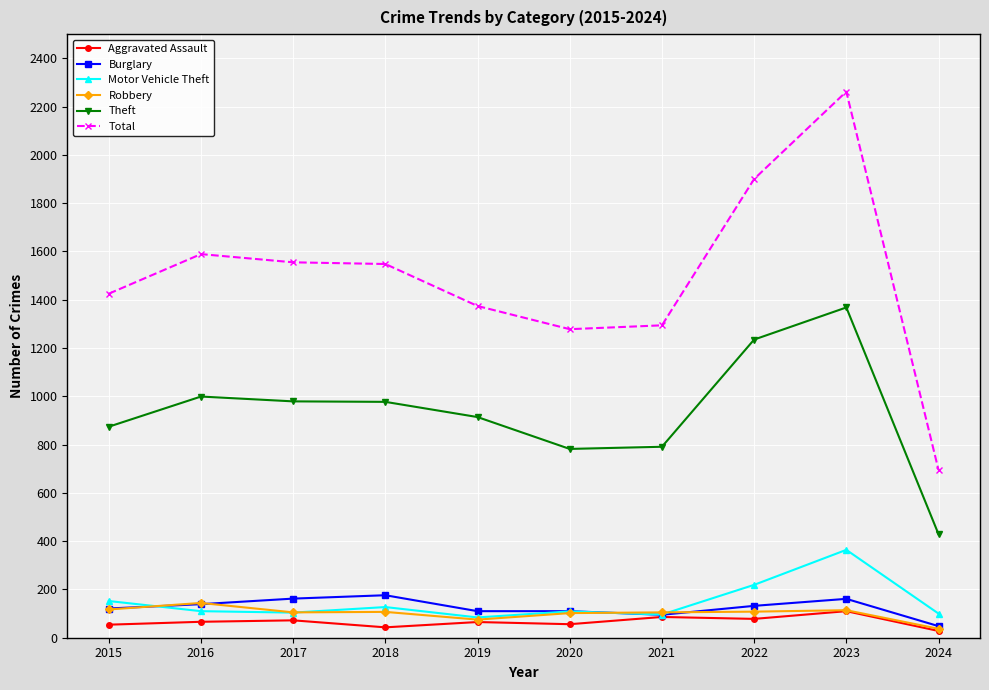

How many data points in Aggravated Assault are less than 66?

5